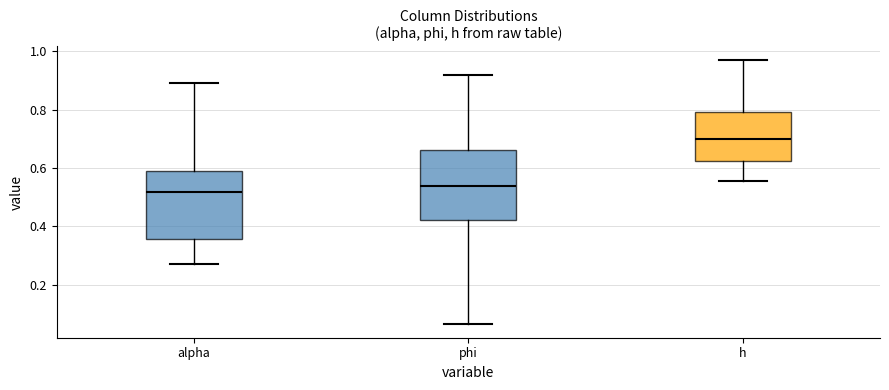

Reading left to right, read every box against the y-axis: the position of its median line, the range the box covers, and the ends of its whiskers. The values are not printed on the chart, so give them approximately, as read against the axis.

alpha: median 0.52, box 0.36 to 0.60, whiskers 0.28 to 0.90
phi: median 0.54, box 0.42 to 0.66, whiskers 0.06 to 0.92
h: median 0.70, box 0.62 to 0.80, whiskers 0.56 to 0.98